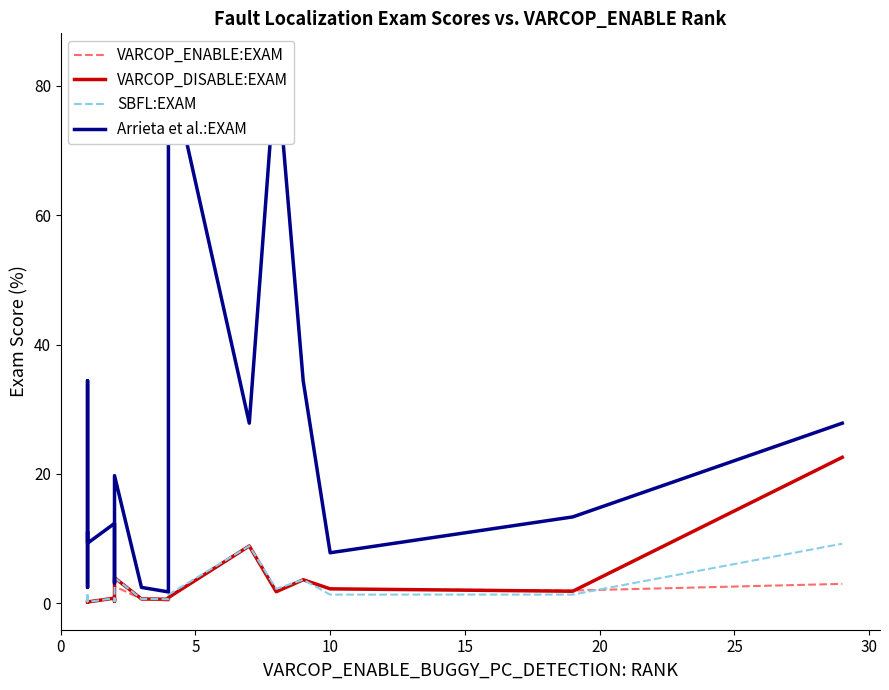

Reading left to right, extract all data points from this chart.

VARCOP_ENABLE:EXAM: 0.1	0.2	0.4	0.2	0.8	0.8	0.2	2.6	2.6	2.6	0.7	0.4	0.9	0.9	8.9	1.8	3.6	2.2	2.0	3.0
VARCOP_DISABLE:EXAM: 0.2	0.2	0.4	0.2	0.8	0.8	0.3	3.9	3.9	3.9	0.7	0.6	0.9	0.9	8.9	1.8	3.6	2.2	1.9	22.6
SBFL:EXAM: 0.2	0.2	1.6	0.2	0.8	0.8	0.3	5.3	3.9	3.9	0.7	0.6	1.3	1.3	8.9	2.2	3.6	1.3	1.3	9.2
Arrieta et al.:EXAM: 10.9	2.5	34.4	9.3	12.4	12.4	3.1	19.7	19.7	19.7	2.5	1.8	83.9	83.9	27.8	83.9	34.4	7.8	13.4	27.8